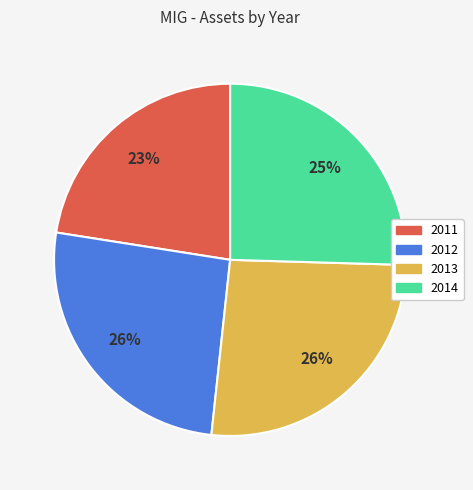

Count the number of slices in the pie.

4